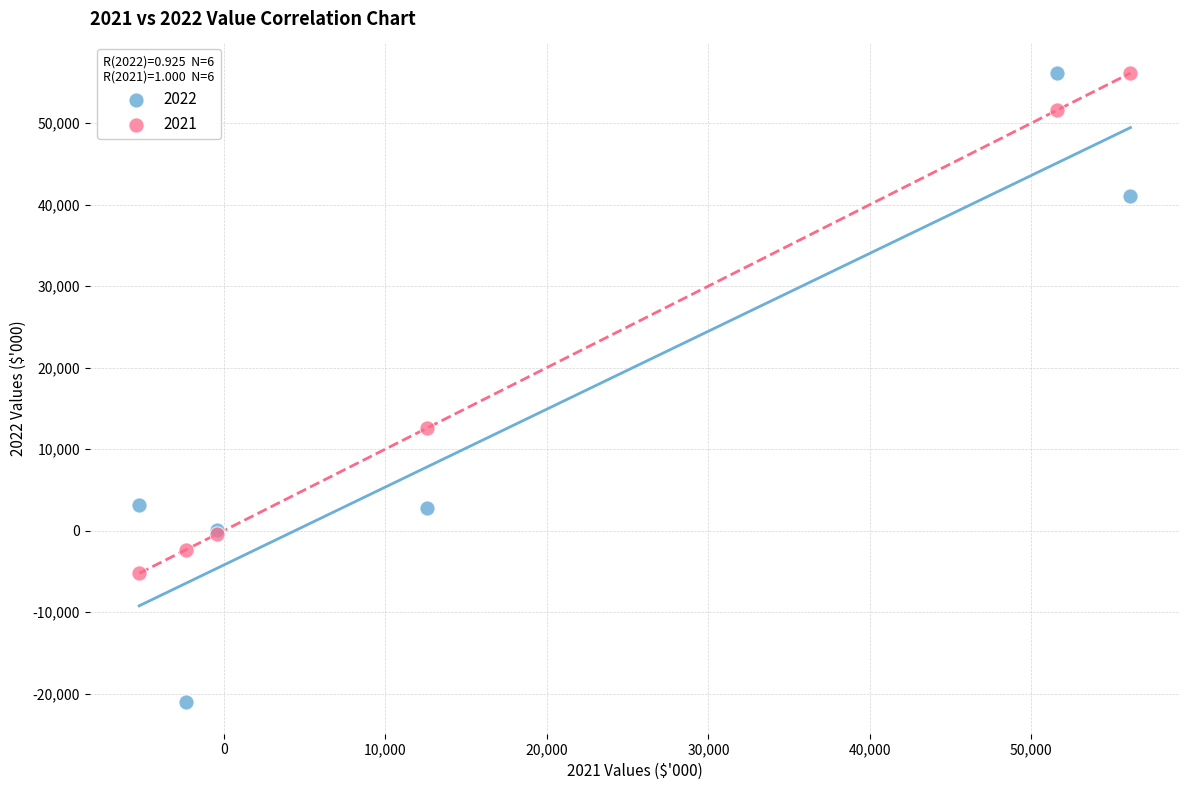

What is the X range (max minus min) for the scatter plot?

61375